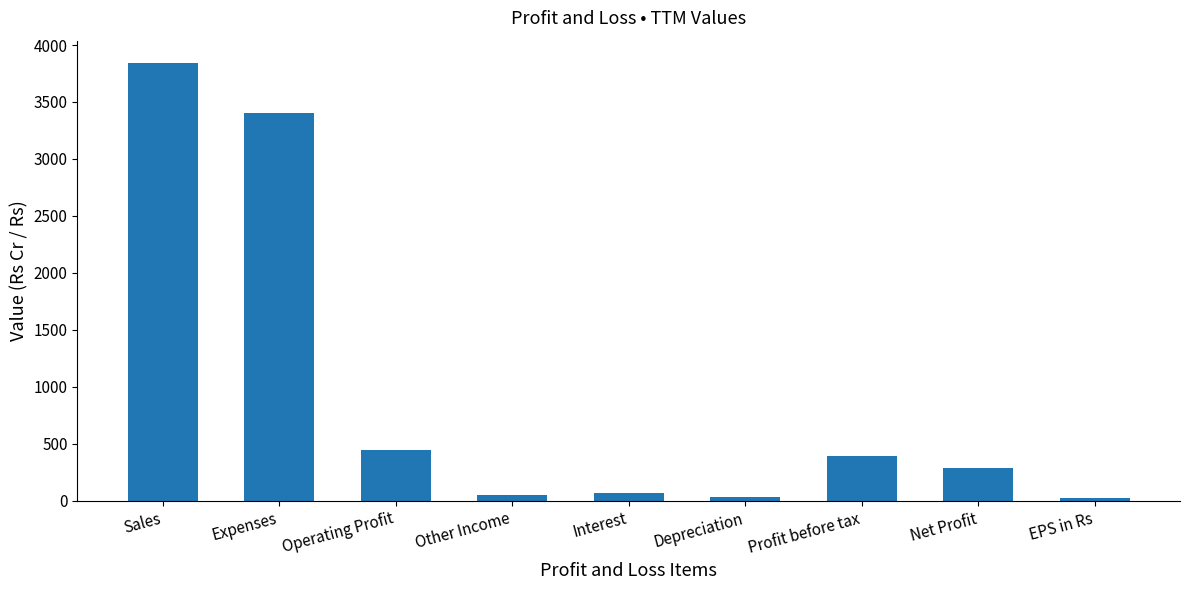

What is the change in value from Other Income to Depreciation?

-18.0